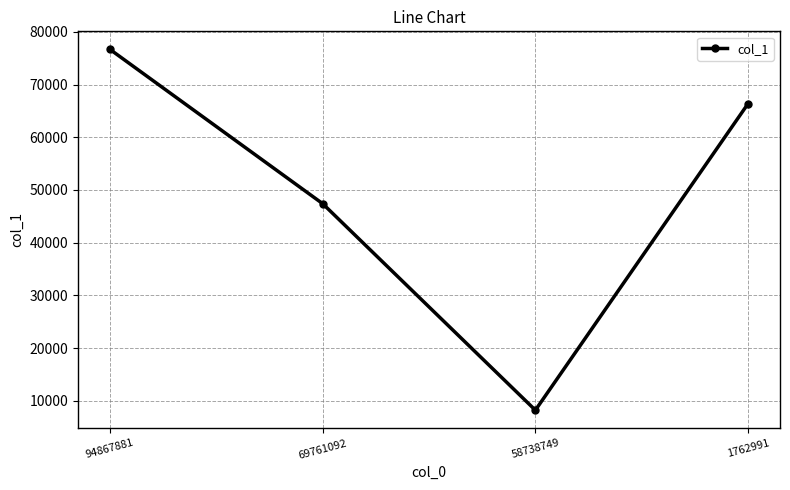

Is it true that the value at 58738749 is 2464?

False